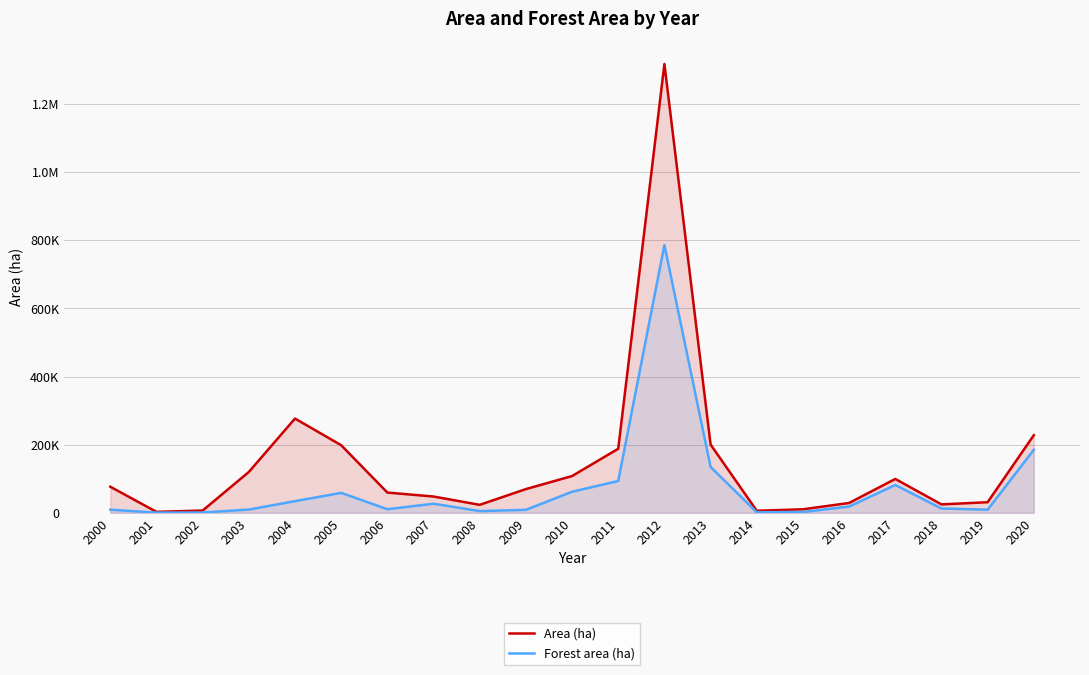

What is the value of the Area (ha) point at the 2nd from the left?

2868